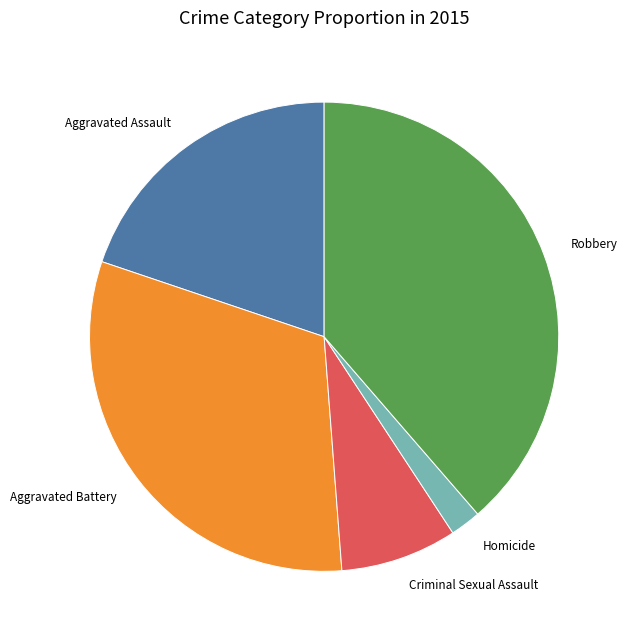

Which category has the smallest portion of the pie?

Homicide